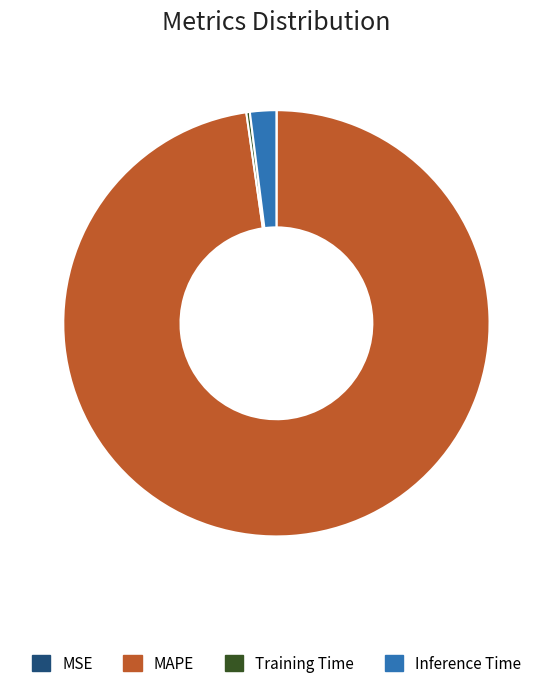

What is the majority slice?

MAPE